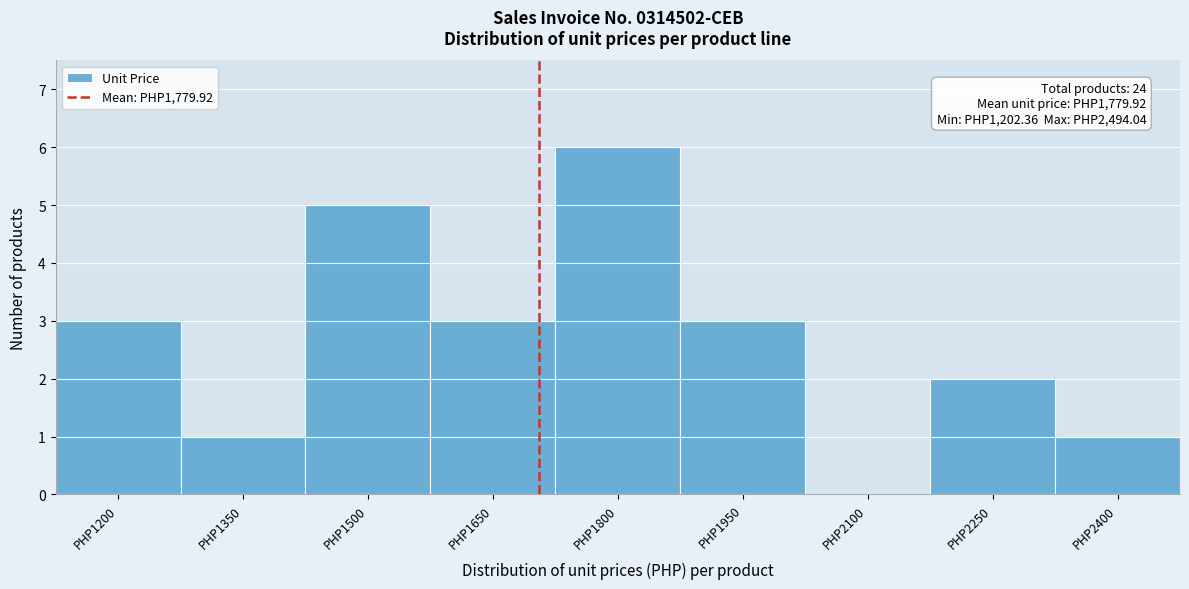

Reading right to left, transcribe all the data shown in this chart.

PHP2400=1	PHP2250=2	PHP2100=0	PHP1950=3	PHP1800=6	PHP1650=3	PHP1500=5	PHP1350=1	PHP1200=3